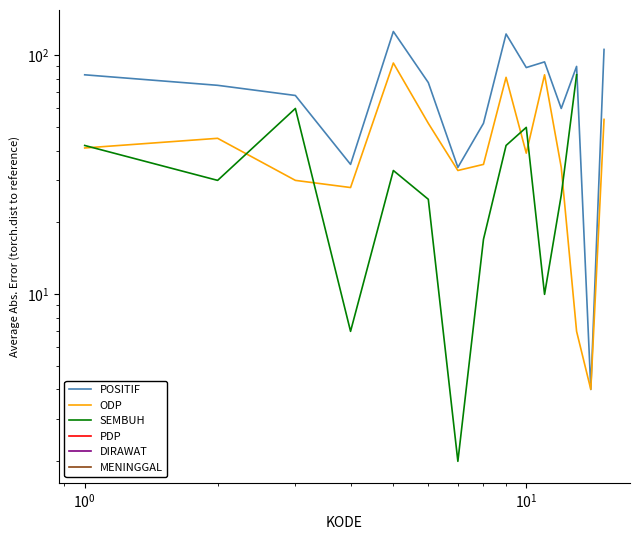

Count the number of data series in this chart.

6